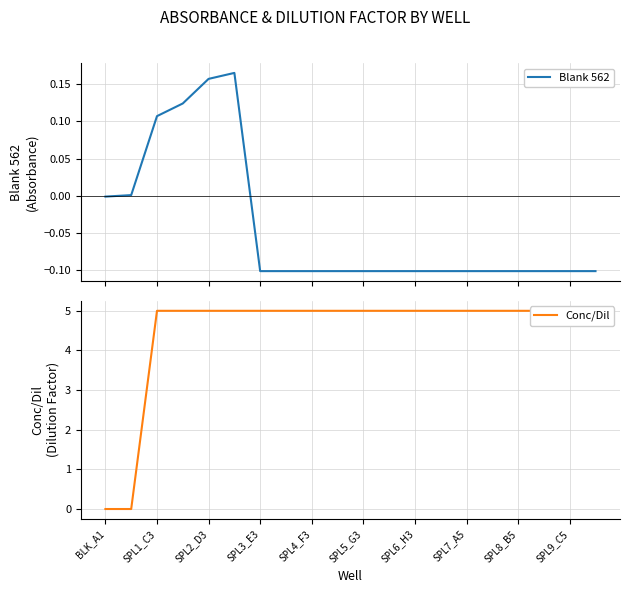

The Blank 562 series shows -0.1 at SPL5_G3. True or false?

True